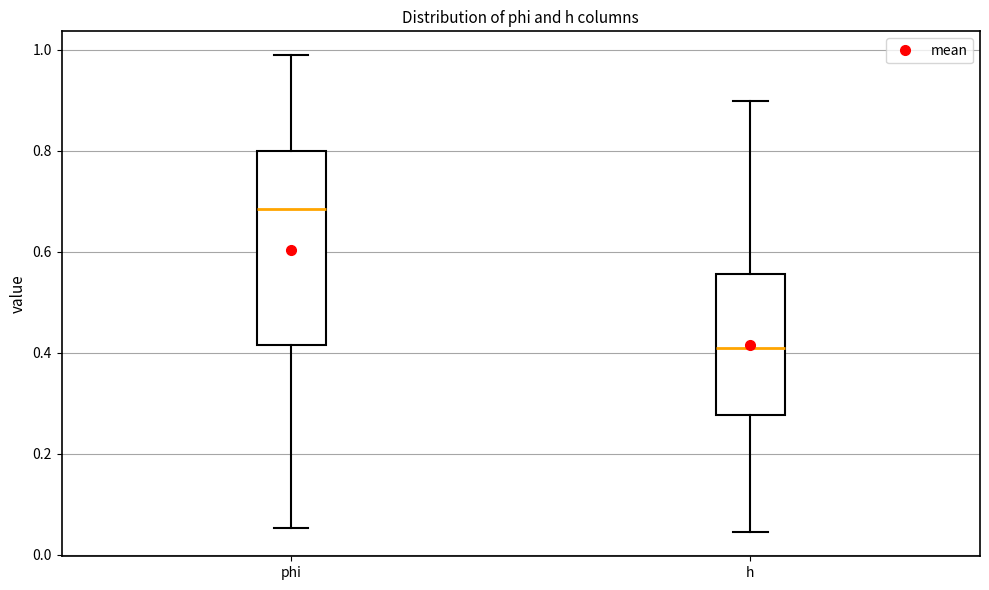

Which box has the highest median line?

phi